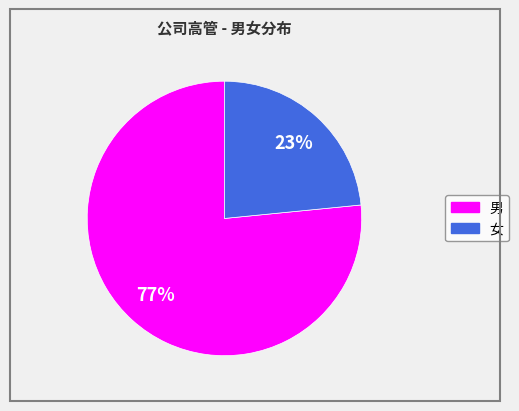

To the nearest percent, what is the average slice percentage?

50%